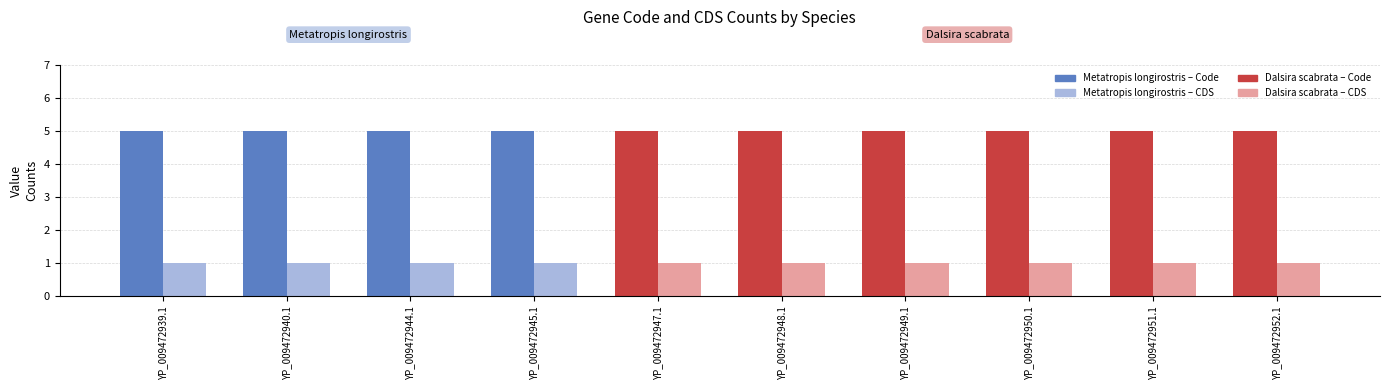

What is the label of the 5th bar from the left?

YP_009472947.1